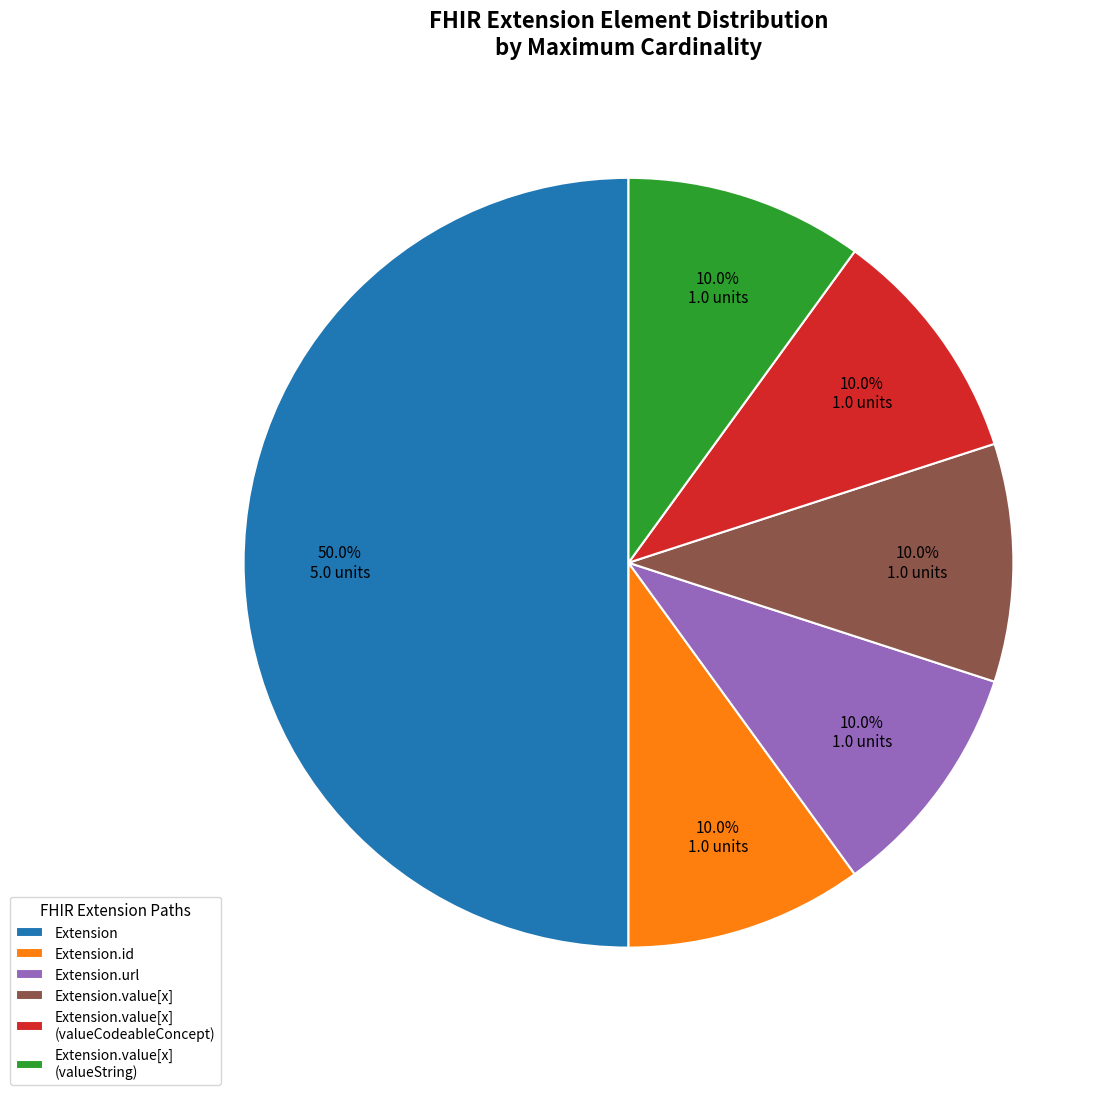

Is Extension.value[x] the majority of the pie?

No